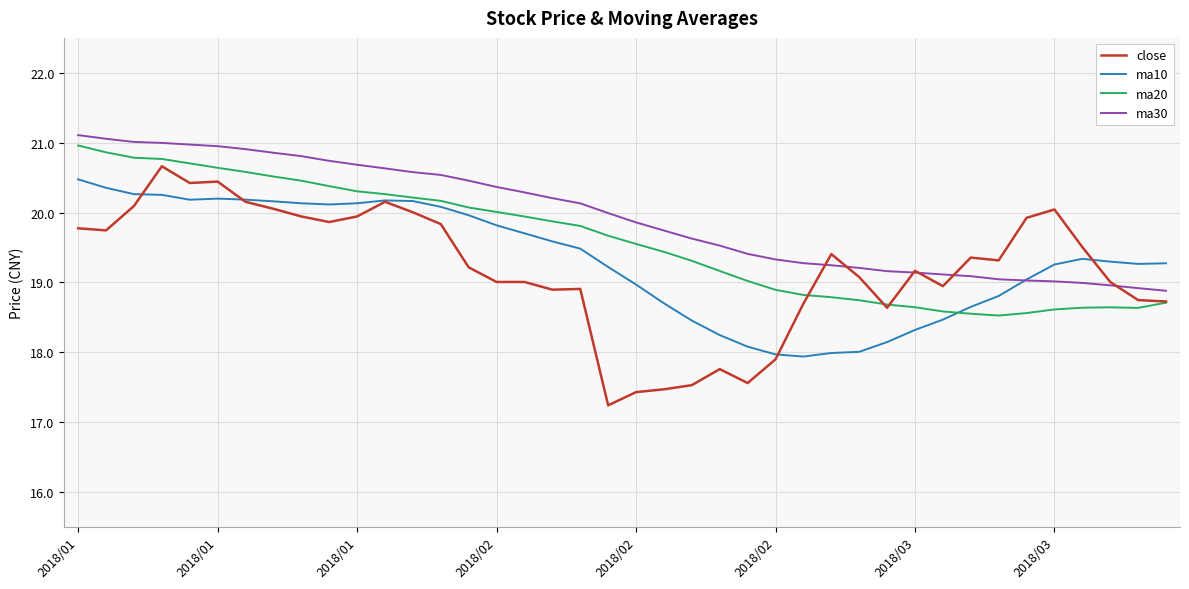

Rank the series by their average value, from highest to lowest.

ma30, ma20, ma10, close